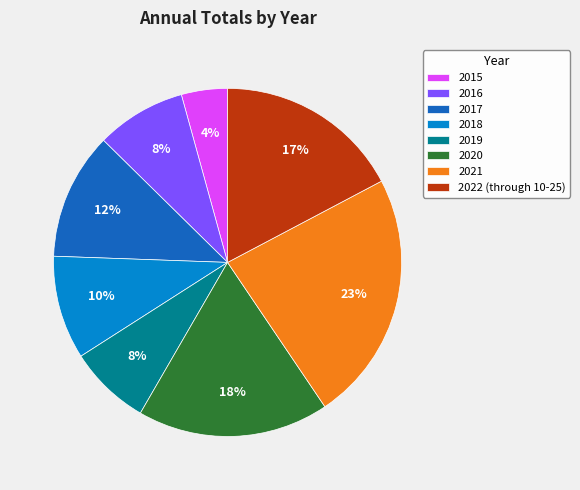

Is it true that 2016 is 1% of the pie?

False